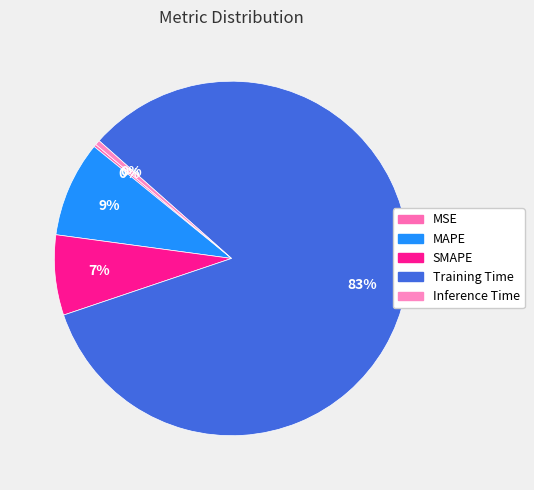

How many slices are in this pie chart?

5